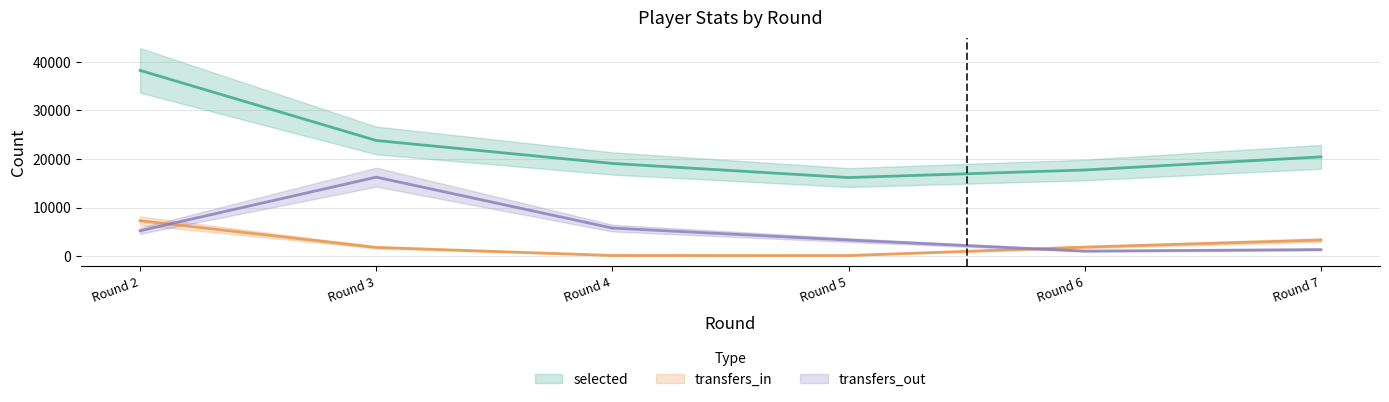

What are all the series names shown in the legend?

selected, transfers_in, transfers_out